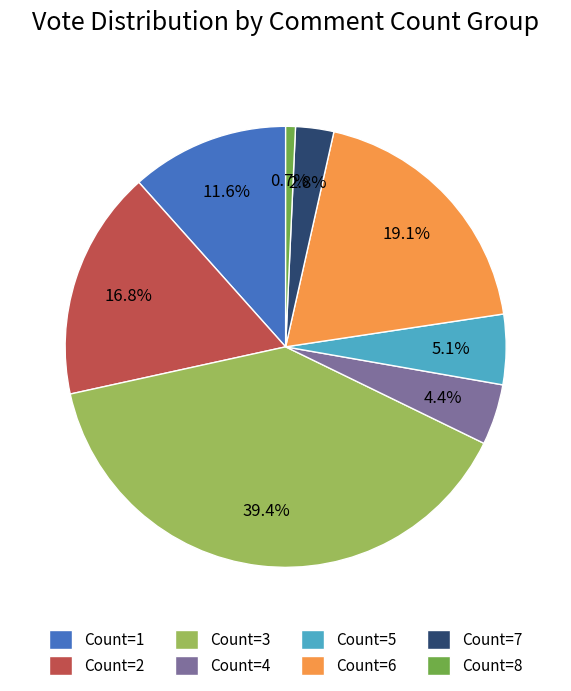

Does Count=3 account for over 50% of the chart?

No